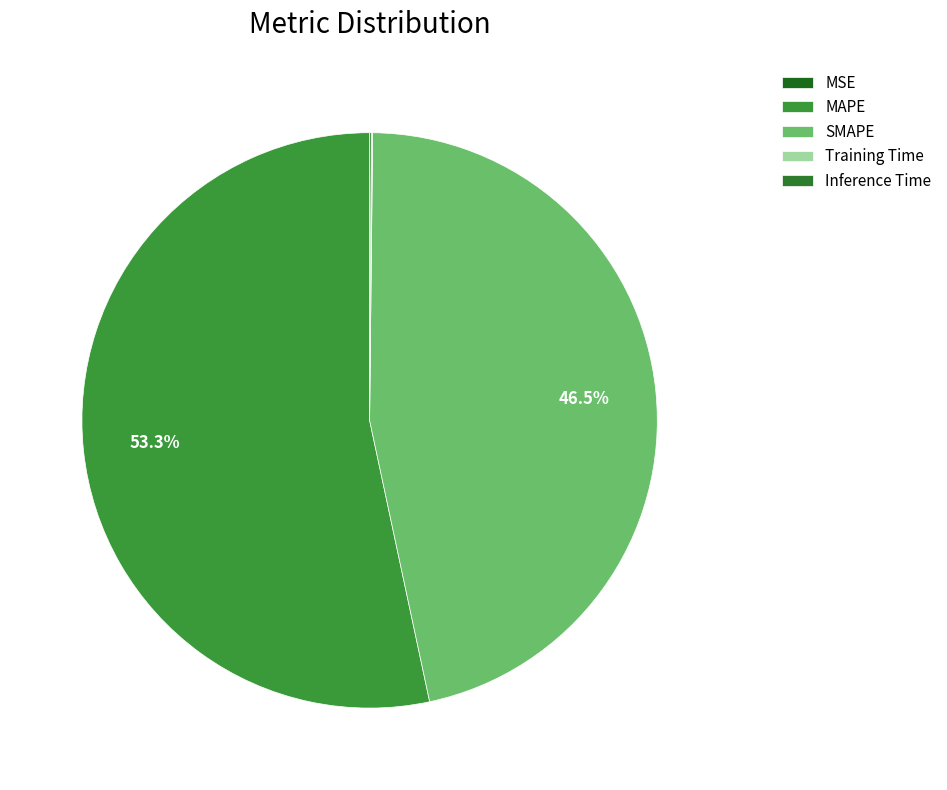

Does any single category account for the majority?

Yes